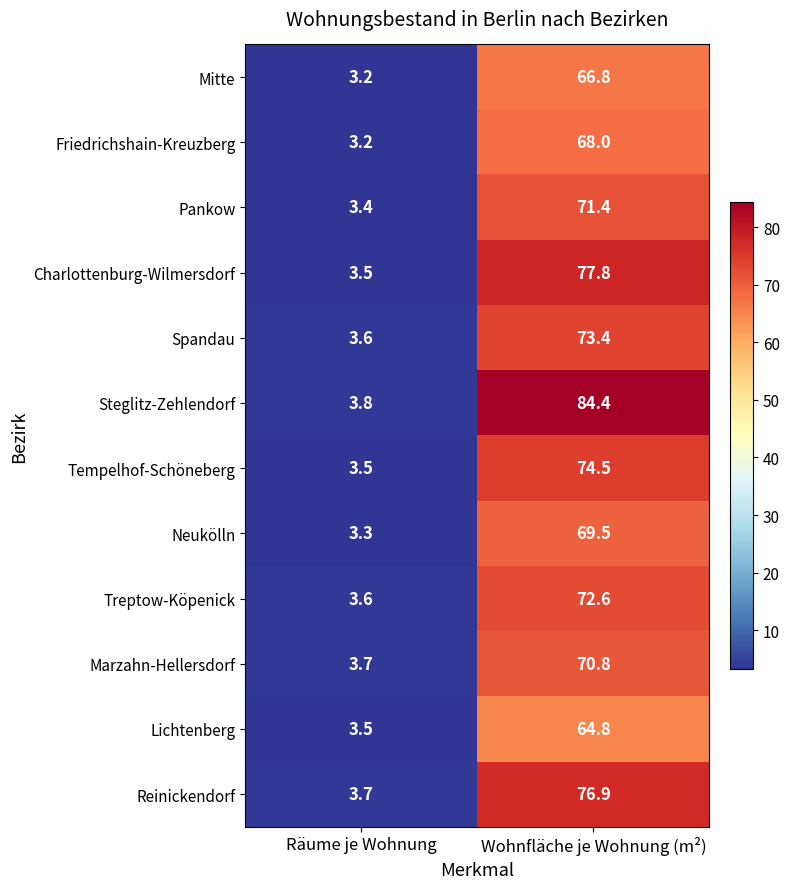

What is the difference between the maximum and minimum values in the Charlottenburg-Wilmersdorf series?

74.3